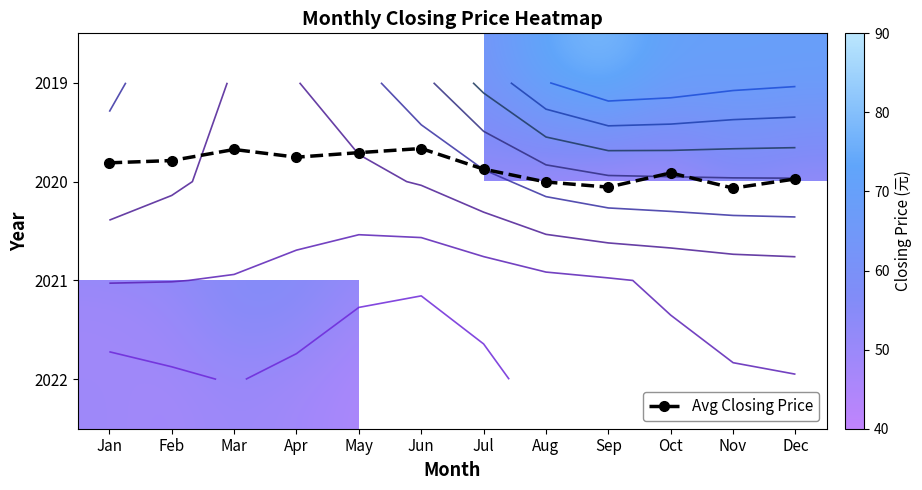

Count the number of categories in the chart.

12